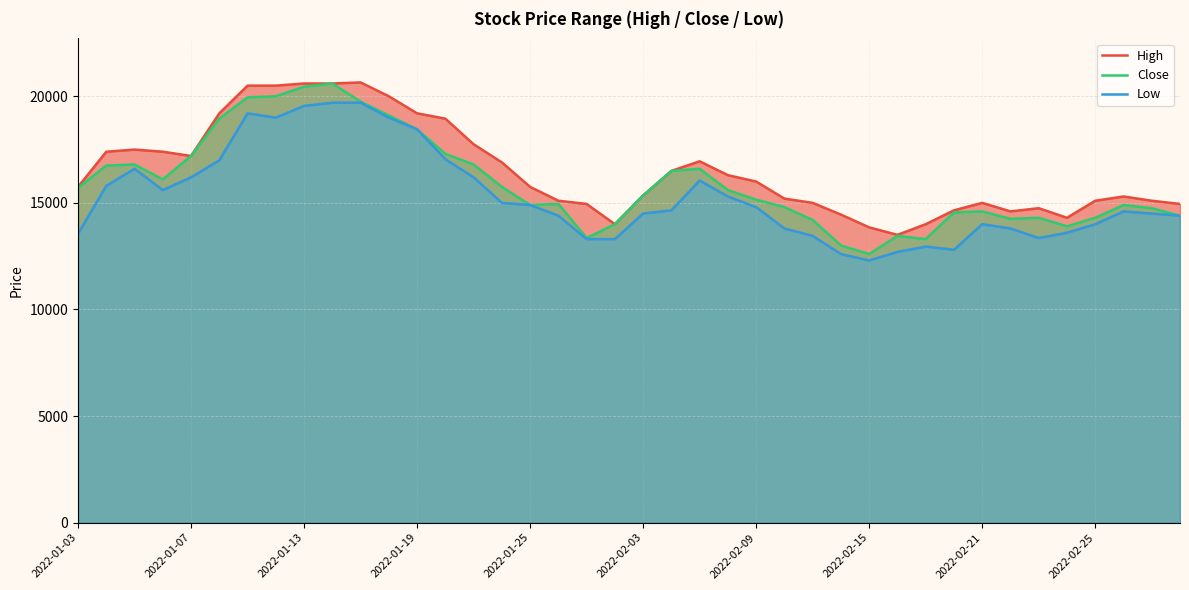

What is the difference between the highest and lowest values at 21?

1850